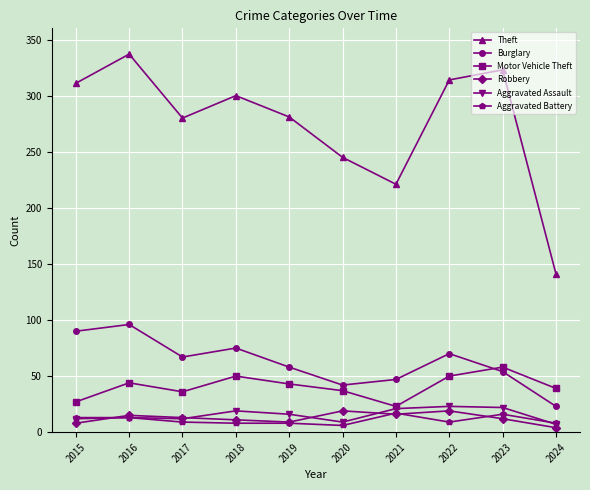

At which category does Motor Vehicle Theft reach its first local peak?

2016